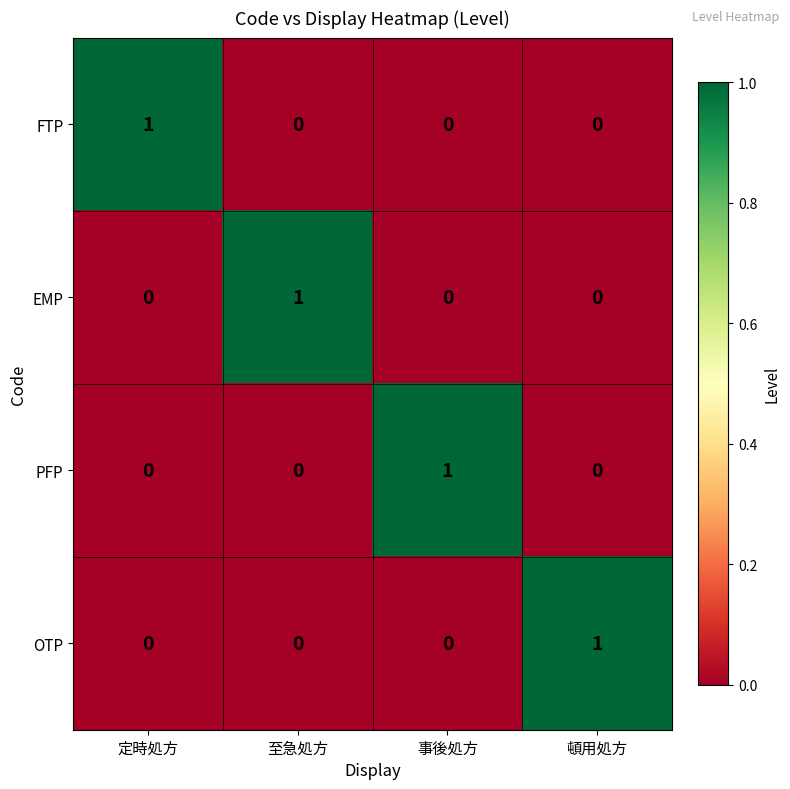

Is the value of OTP at 頓用処方 greater than the value of EMP at 事後処方?

Yes